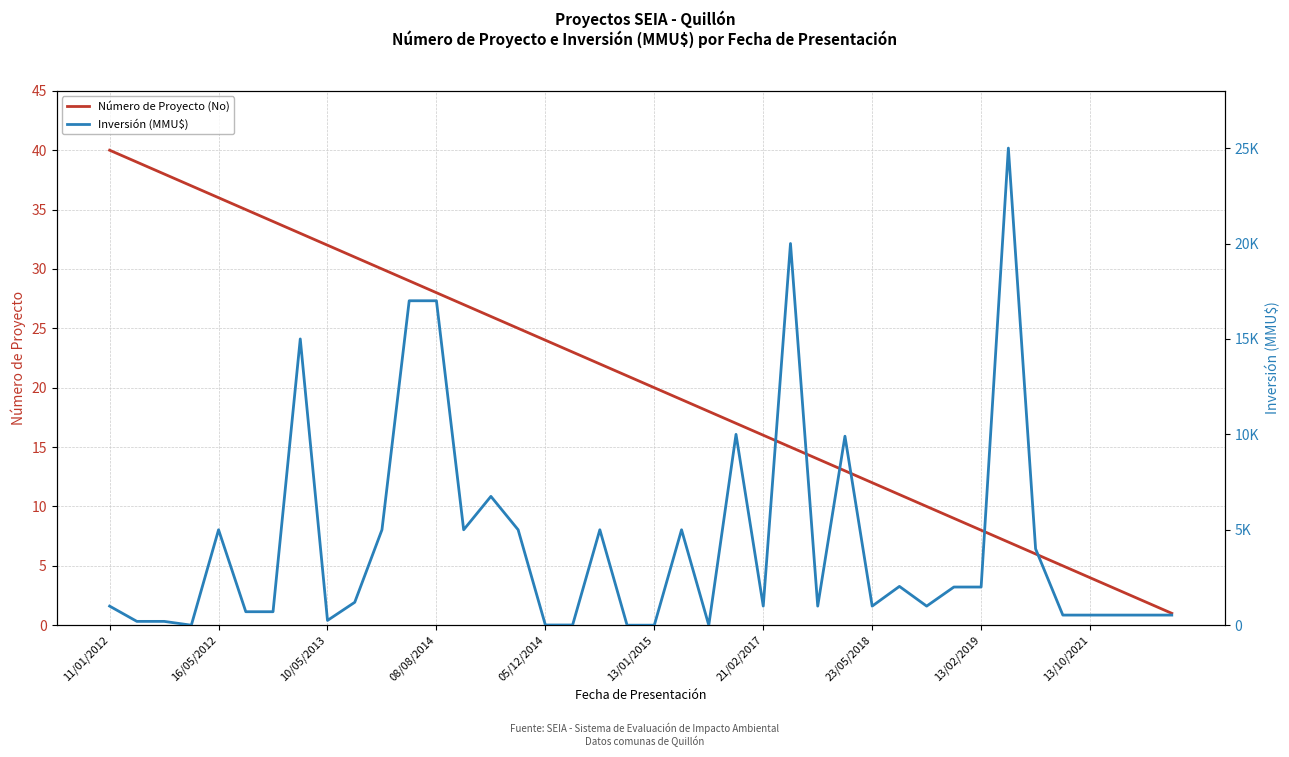

Rank the series by their maximum value, from highest to lowest.

Inversión (MMU$), Número de Proyecto (No)